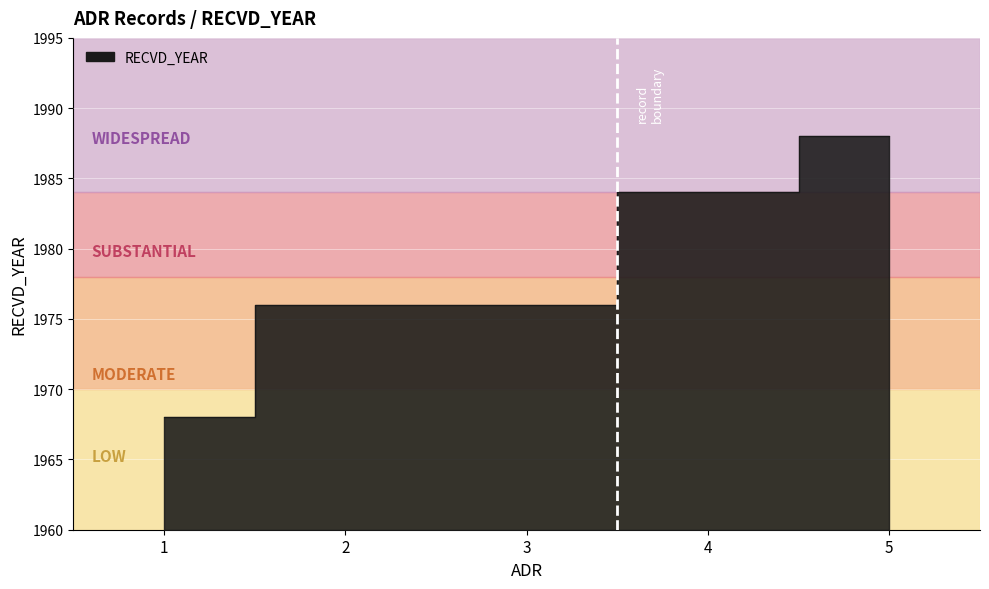

True or false: the data shows 1968 at 1.

True